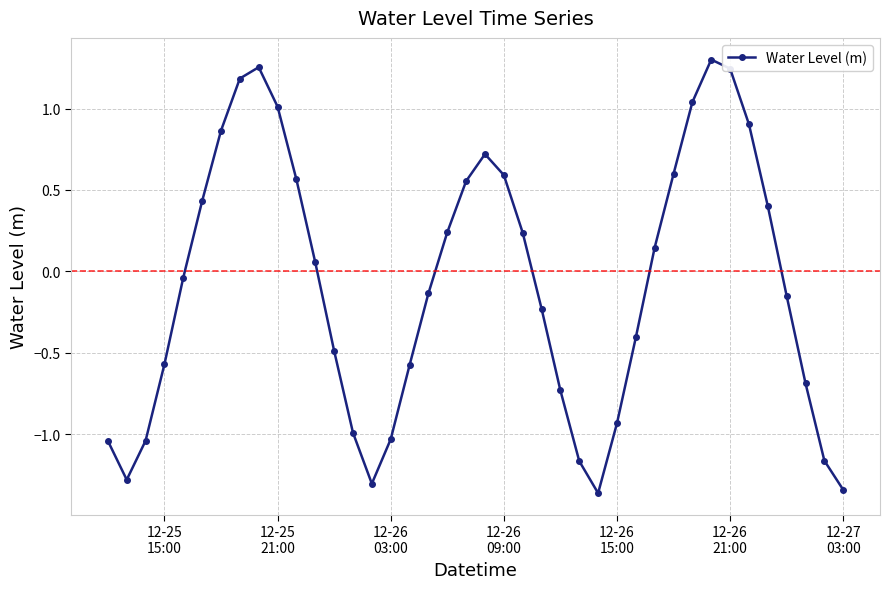

Does the chart display data point markers on the line(s)?

Yes